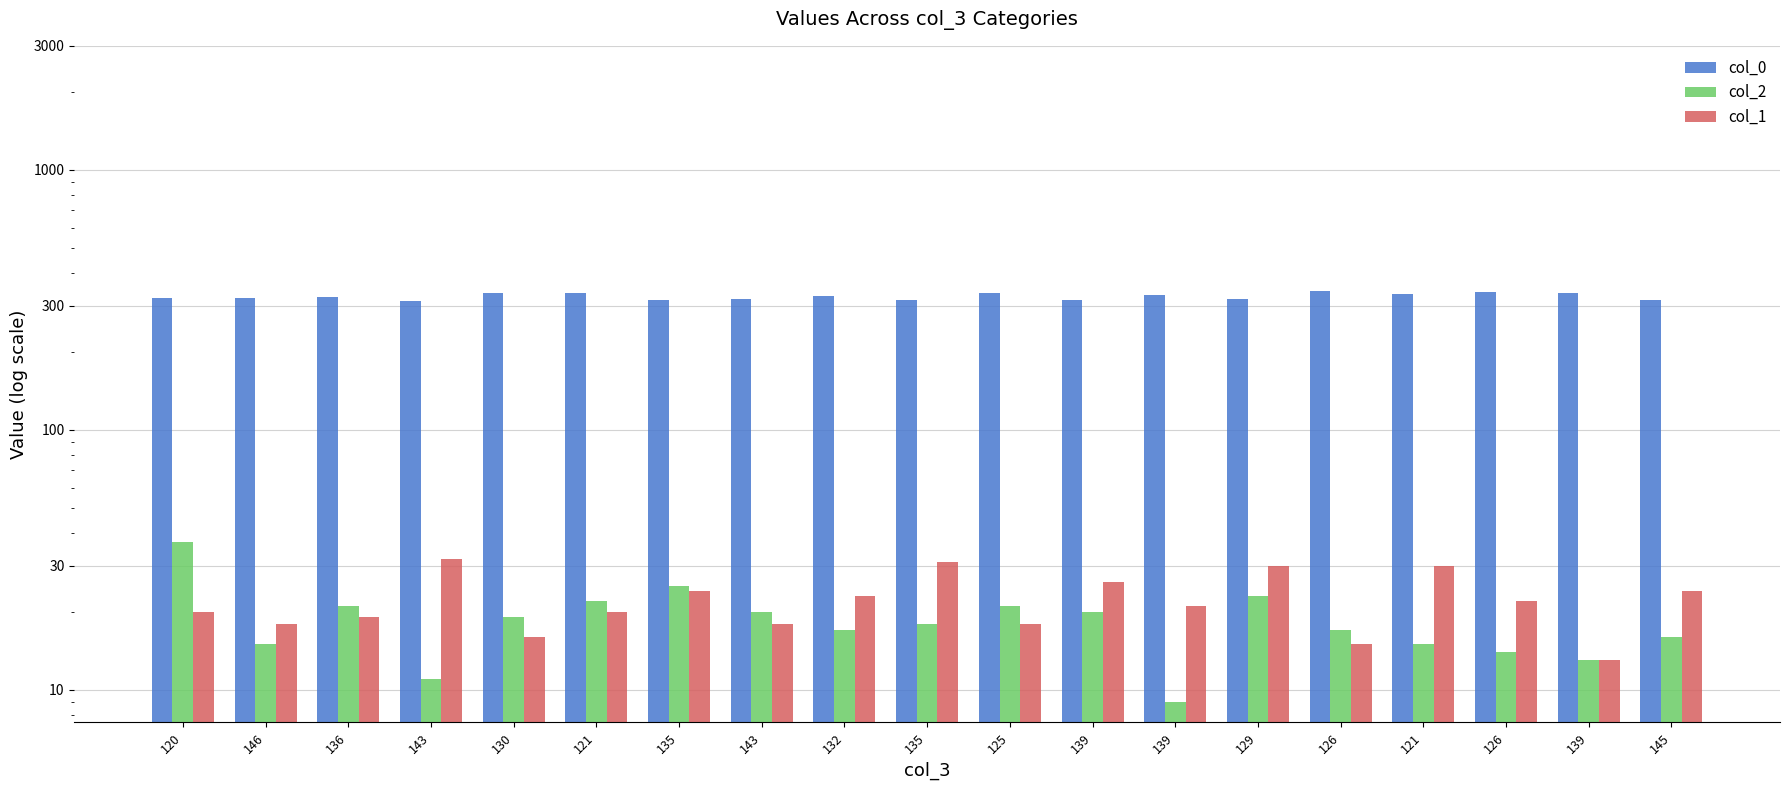

What is the sum of all col_0 values?

6197